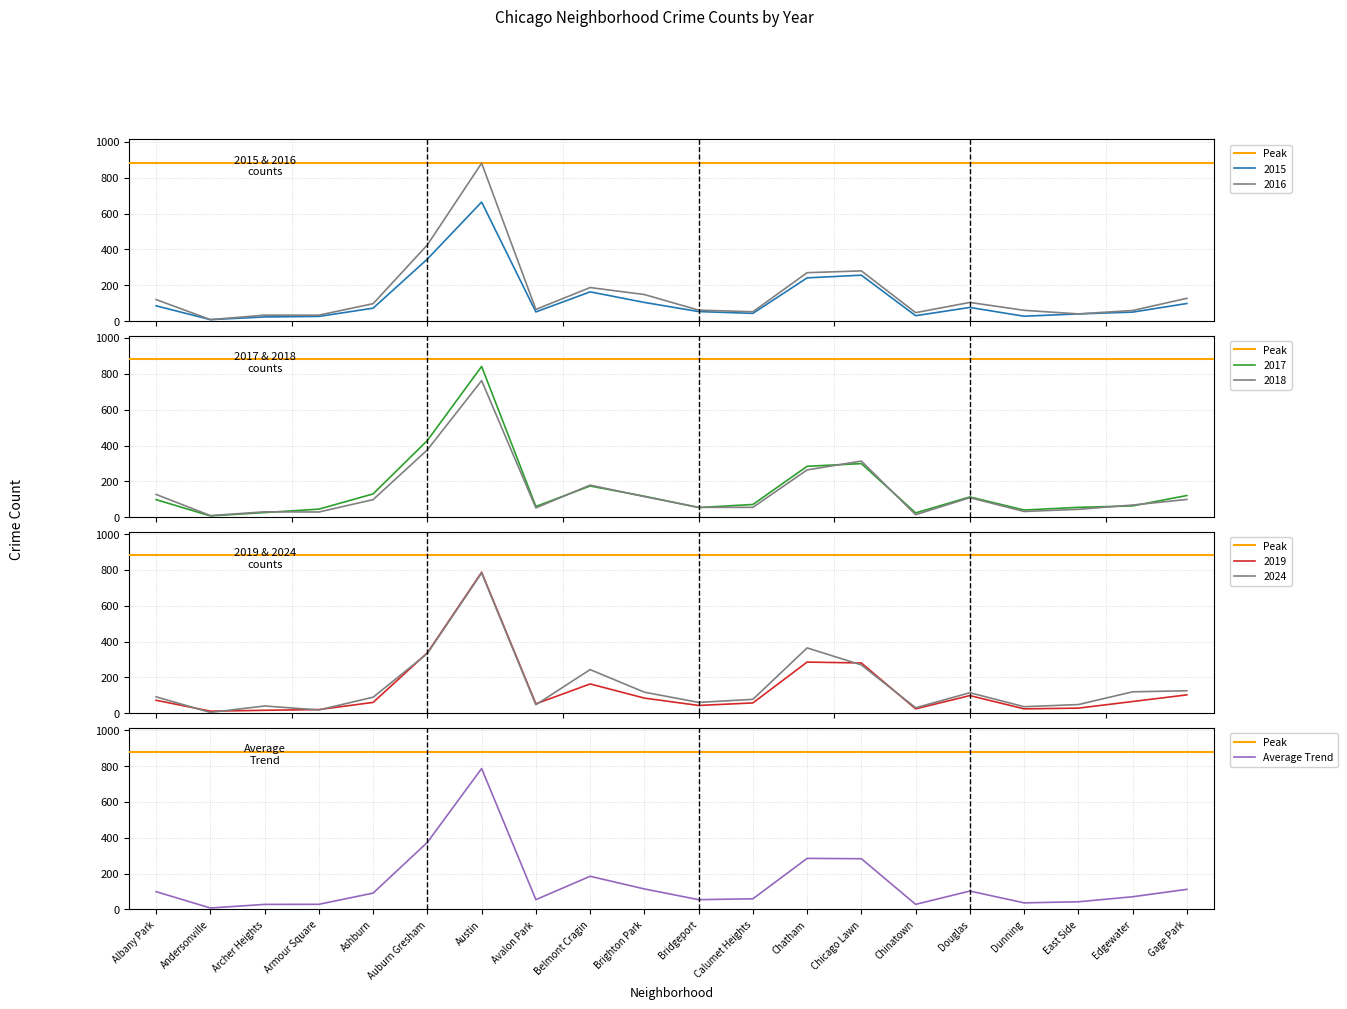

What is the lowest value of the 2015 series?

8